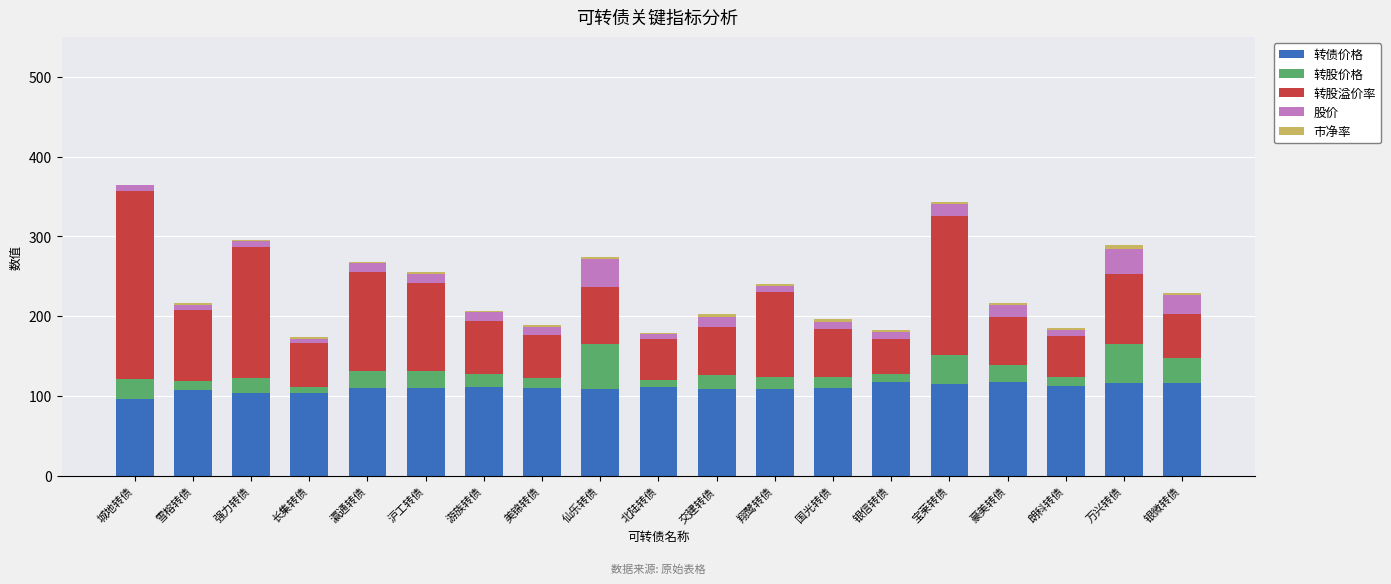

The 转债价格 series shows 194.3 at 万兴转债. True or false?

False